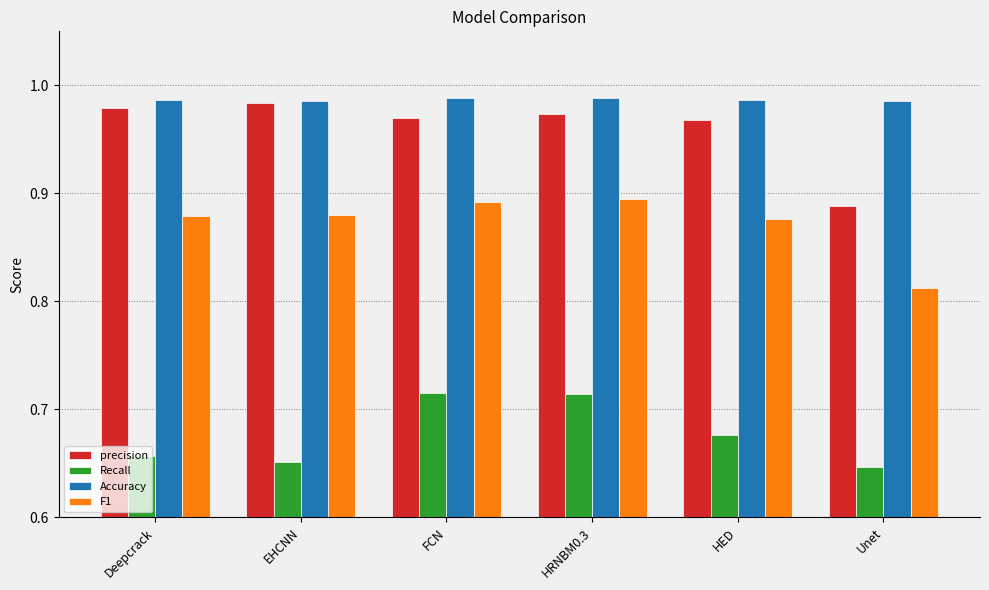

Is the value of Recall at HRNBM0.3 greater than the value of F1 at EHCNN?

No